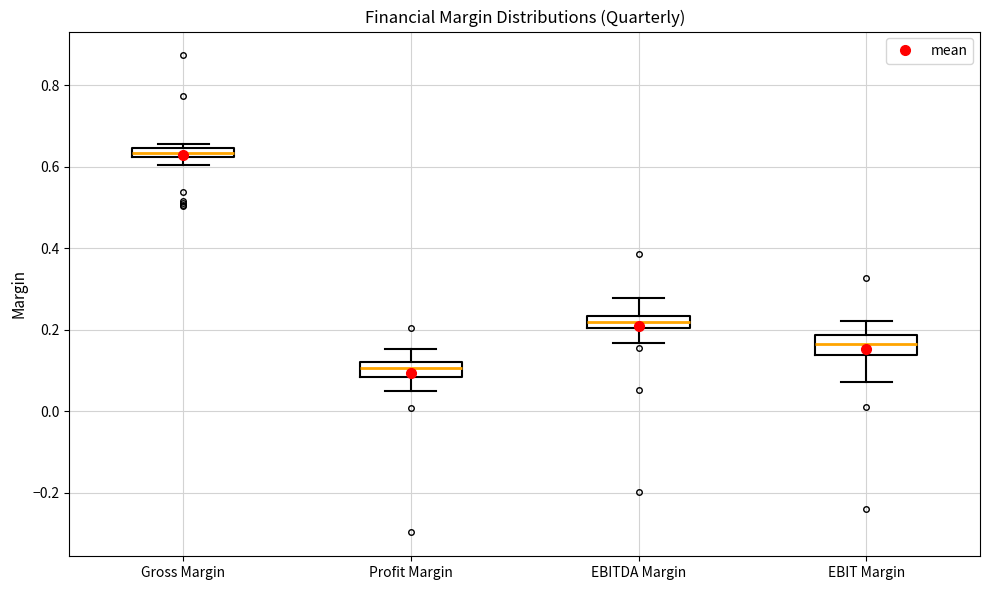

Which box's median line is the lowest?

Profit Margin